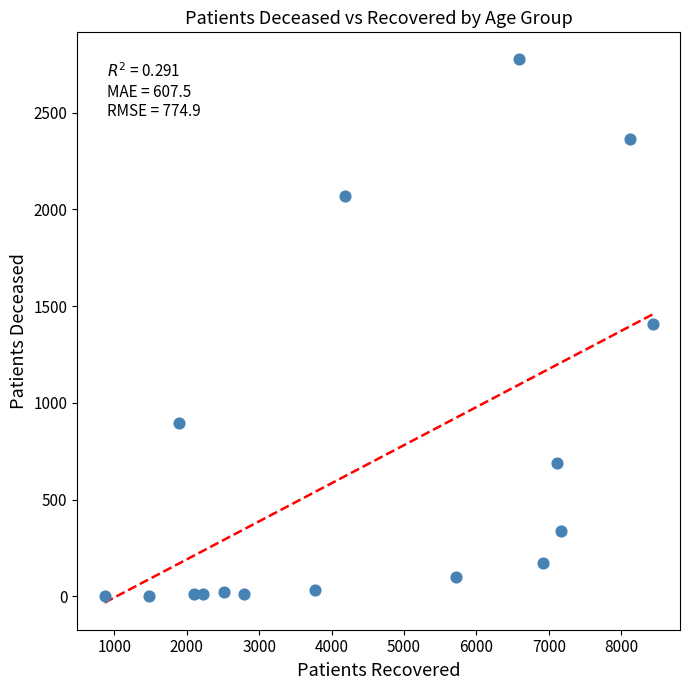

What is the range of Y values (max minus min)?

2771